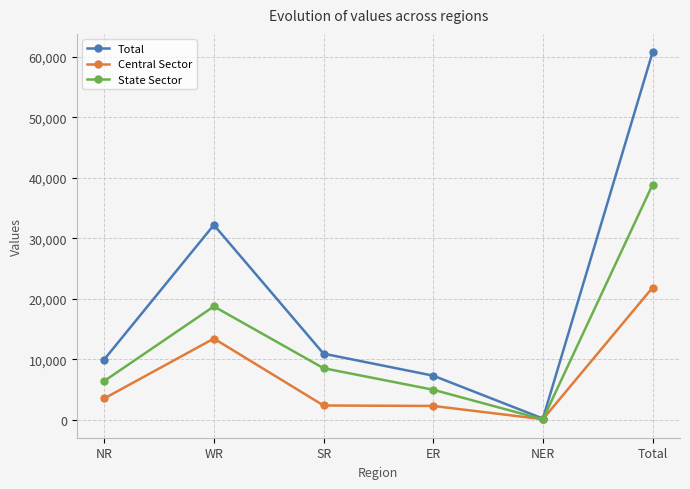

What is the minimum value shown in the chart?

110